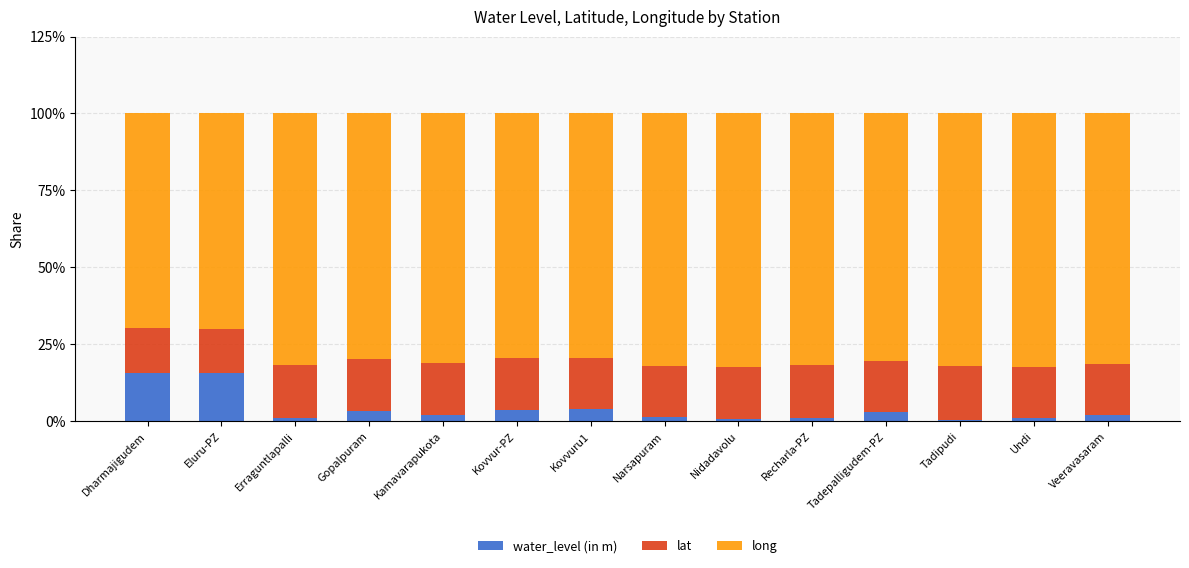

What is the average value of the water_level (in m) series?

3.9